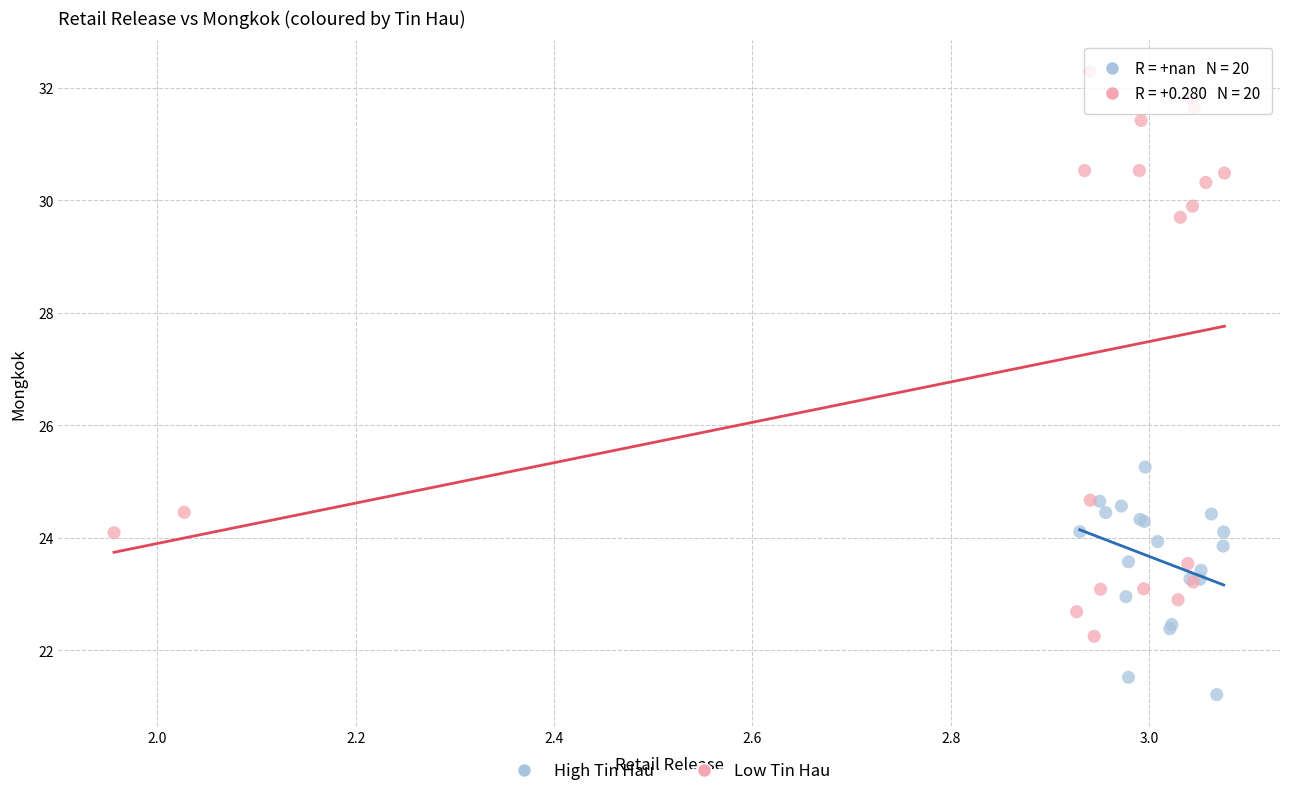

Which series contains the highest Y value?

Low Tin Hau